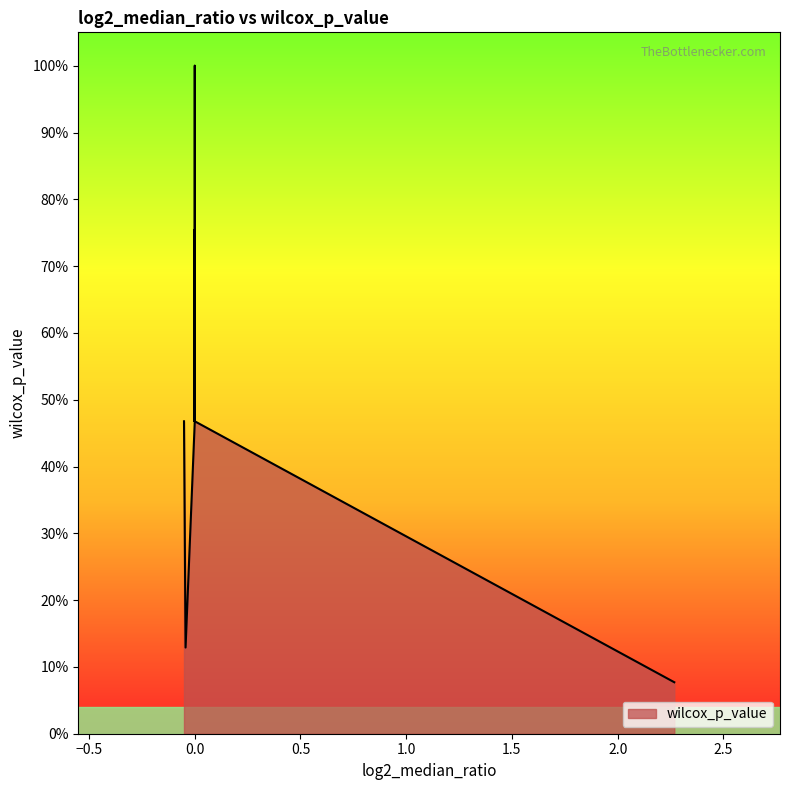

True or false: the data has more than 2 interior local peaks.

True